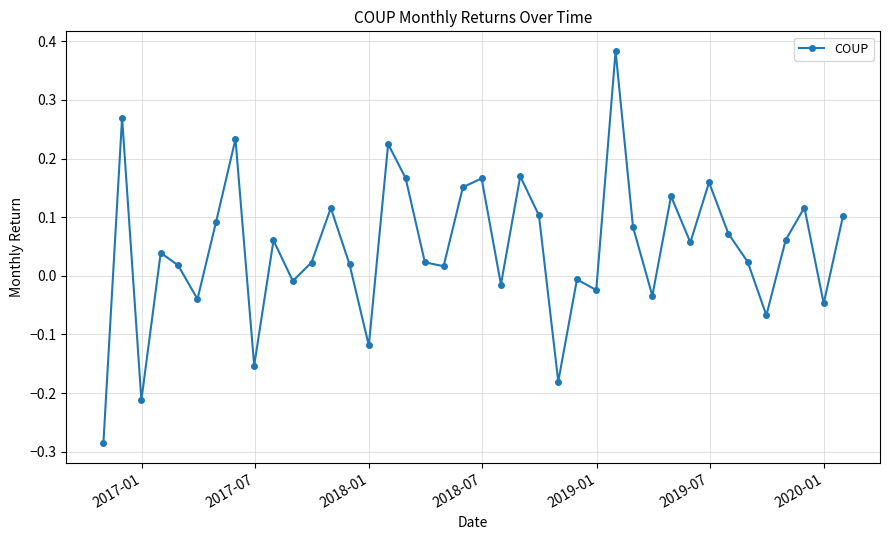

How many interior local valleys (lower than both neighbors) does the data have?

13